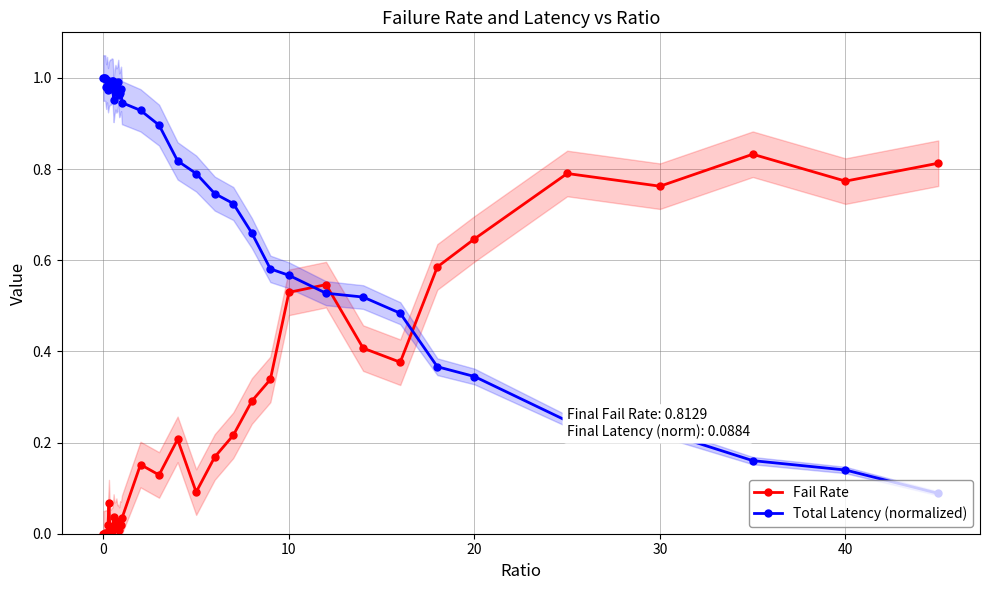

The value of Fail Rate at 40 is 0.3. True or false?

False